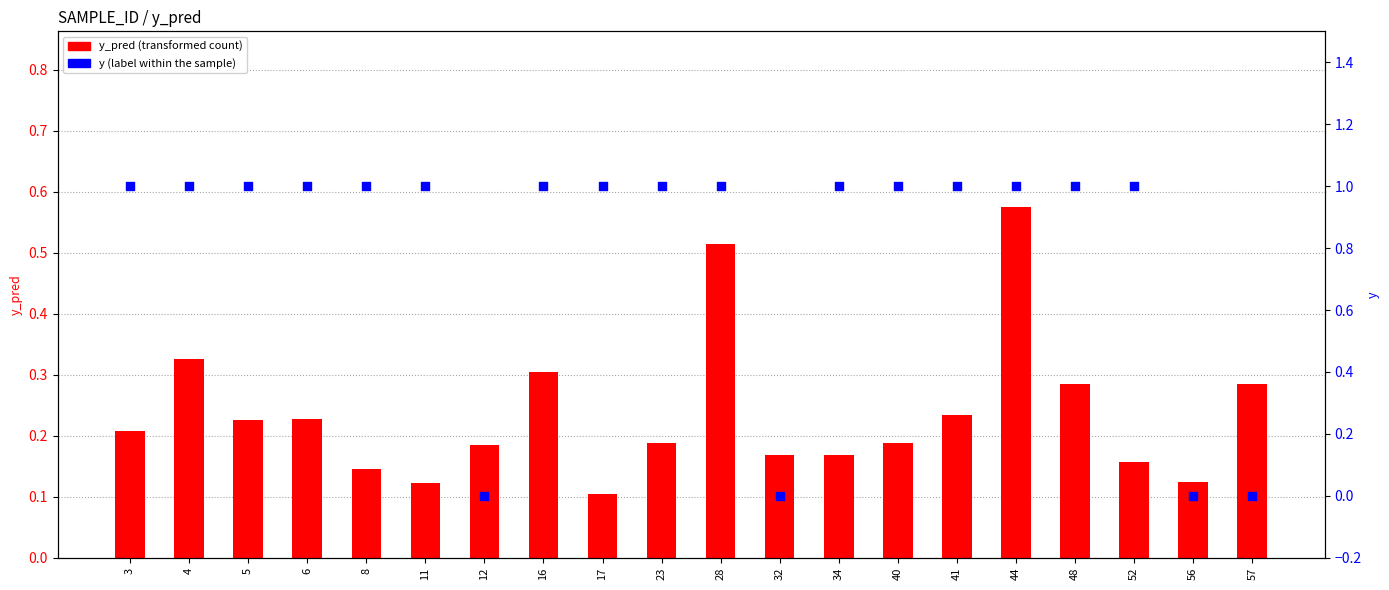

Which series contains the highest Y value?

y (percentile rank within sample)